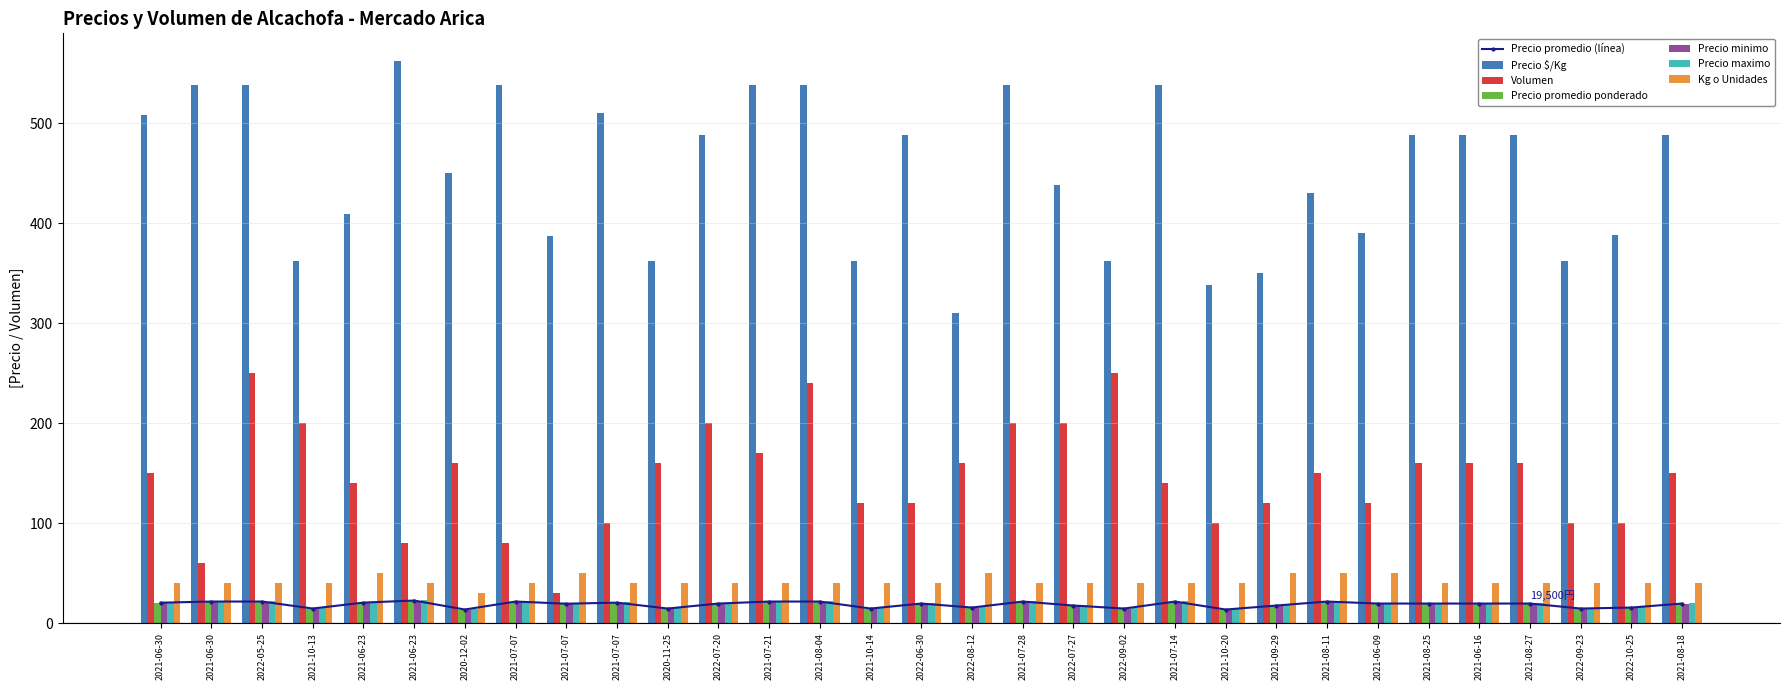

What is the difference between the Precio $/Kg values at 2021-07-07 and 2020-11-25?

25.0